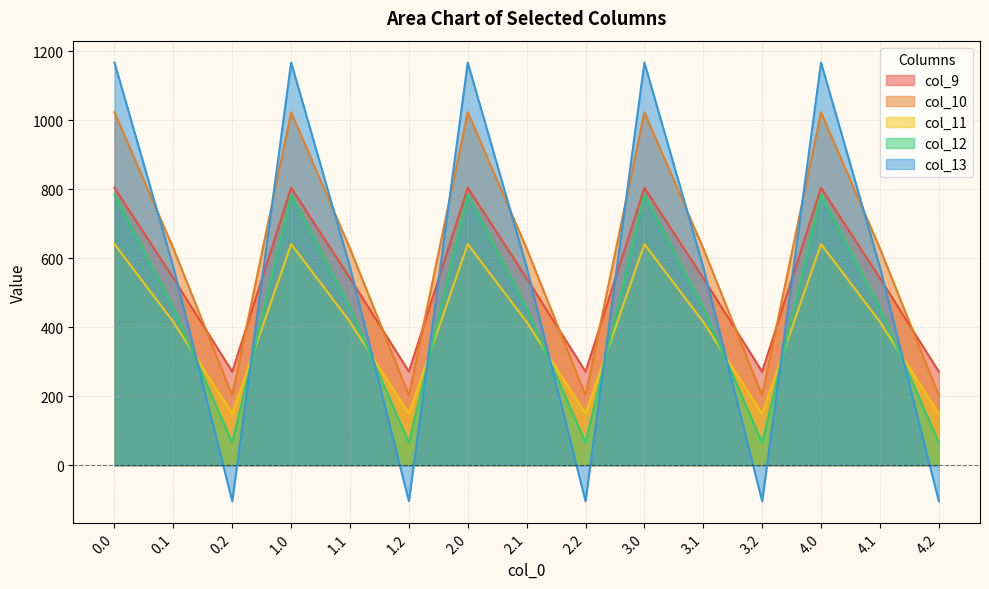

Which series has the largest range (max minus min)?

col_13